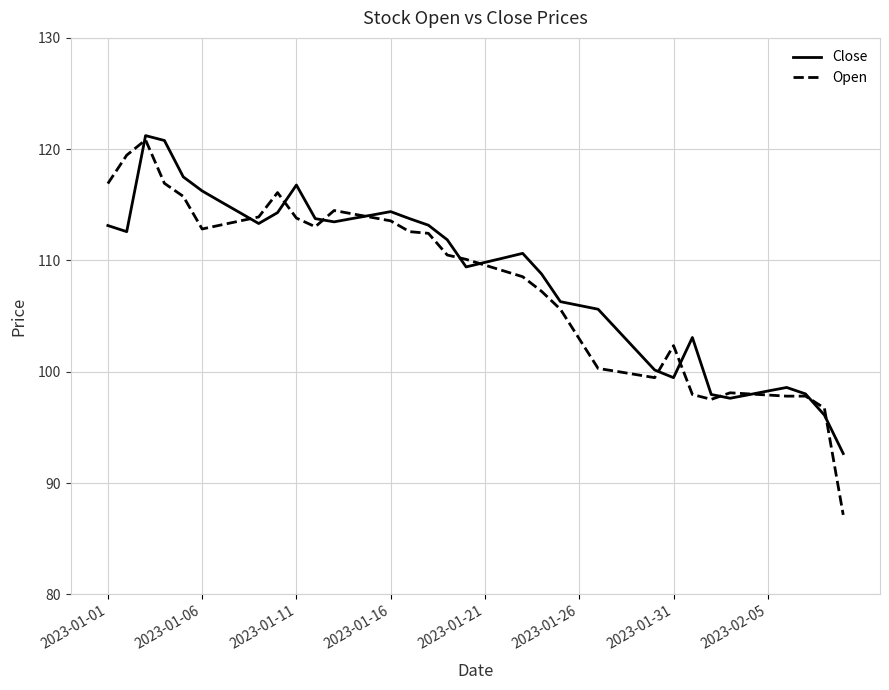

Which series has the widest spread of values?

Open